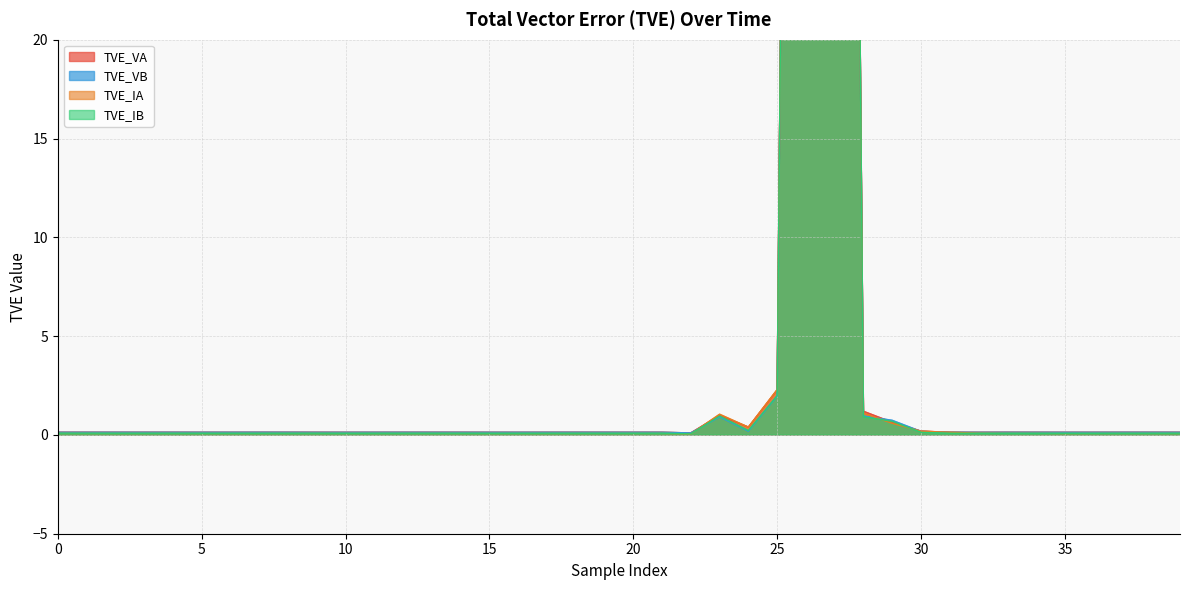

Which category has the lowest value across all series?

22